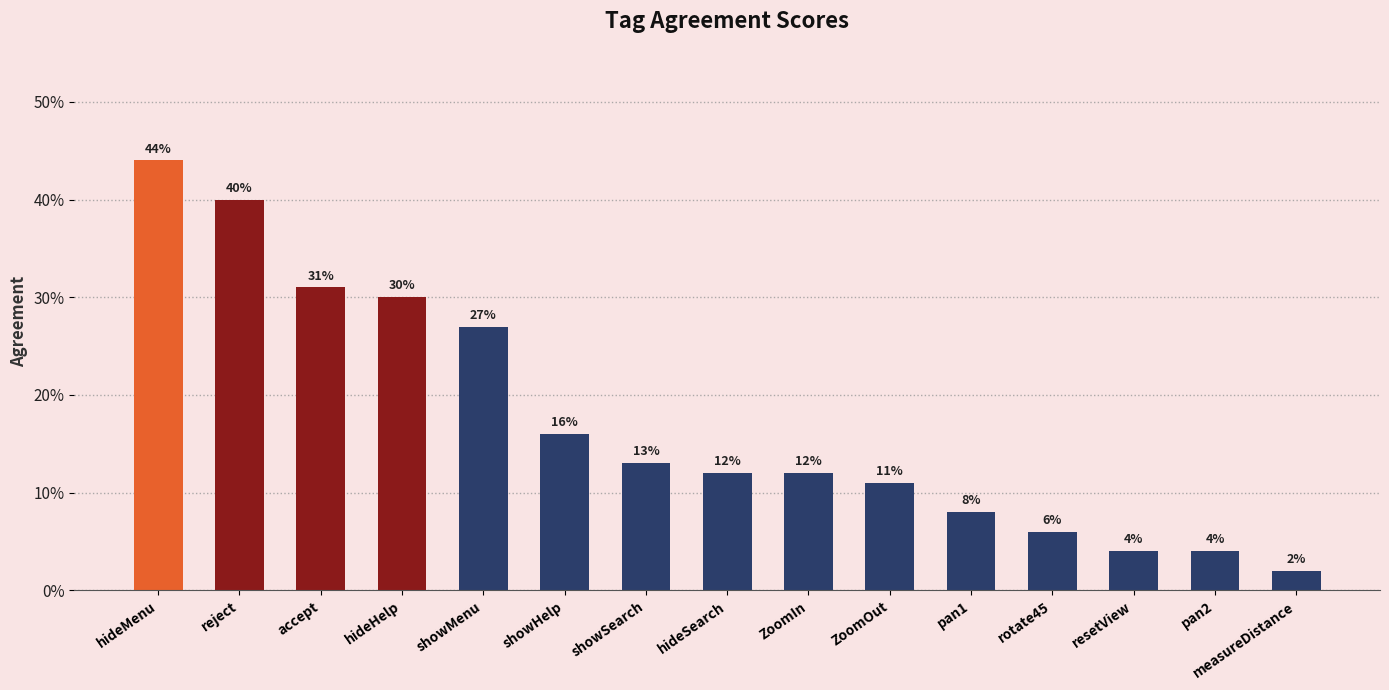

Does the chart contain any negative values?

No